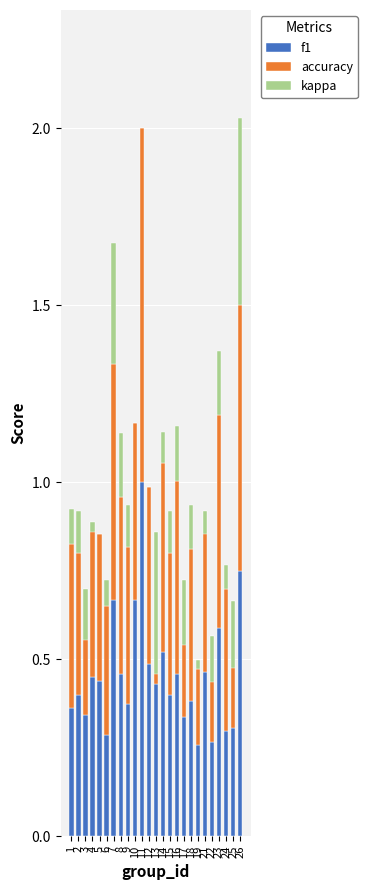

List the series in order of their peak value, lowest first.

kappa, f1, accuracy